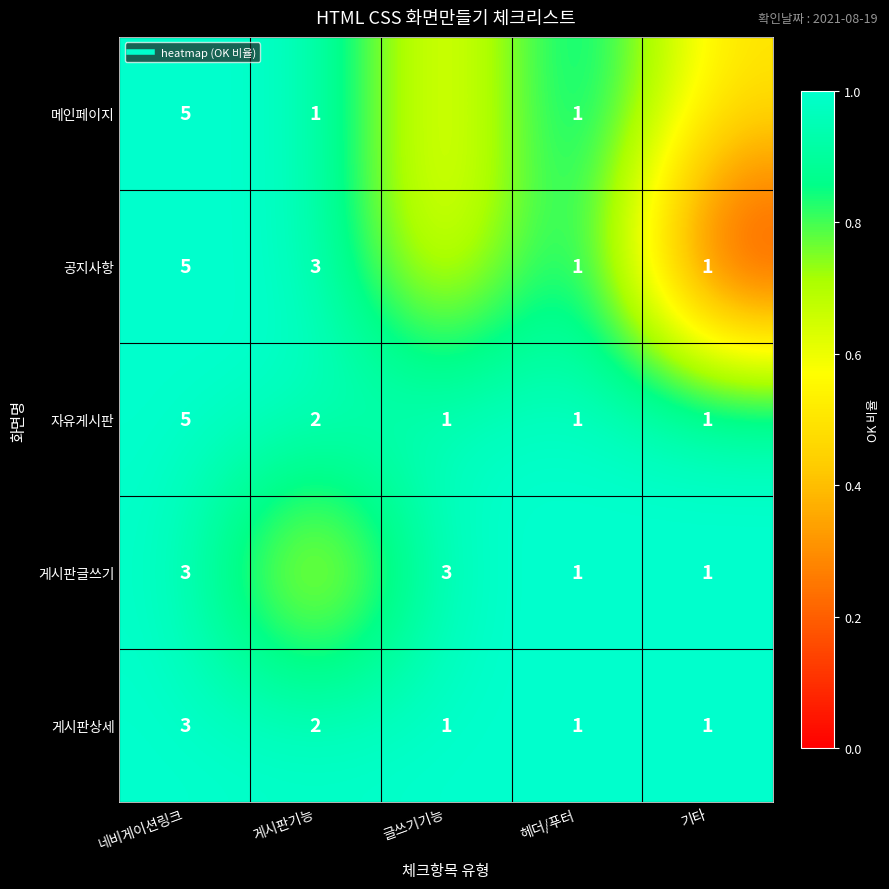

Is it true that 게시판상세 equals 1.0 at 네비게이션링크?

True